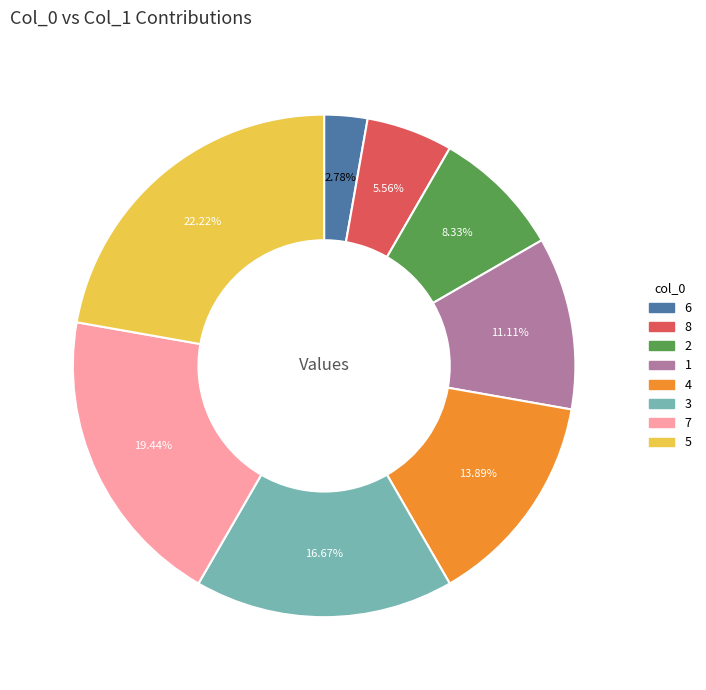

Does any single category account for the majority?

No